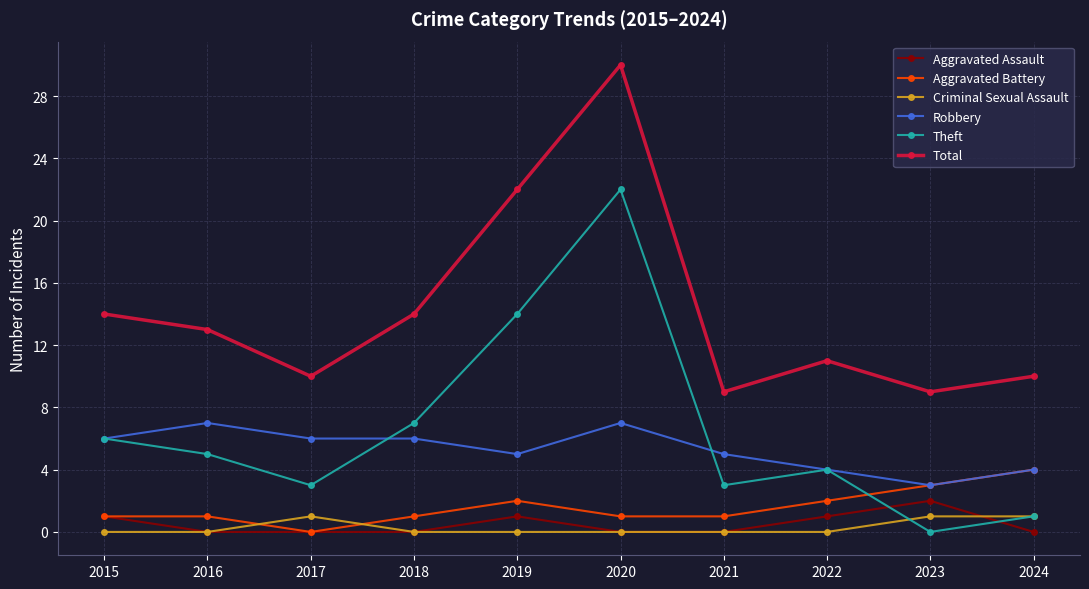

How many Aggravated Assault values are between 0 and 1?

9